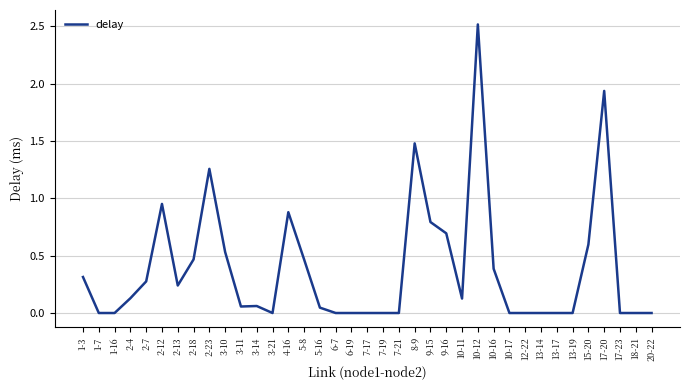

What is the maximum value shown in the chart?

2.5